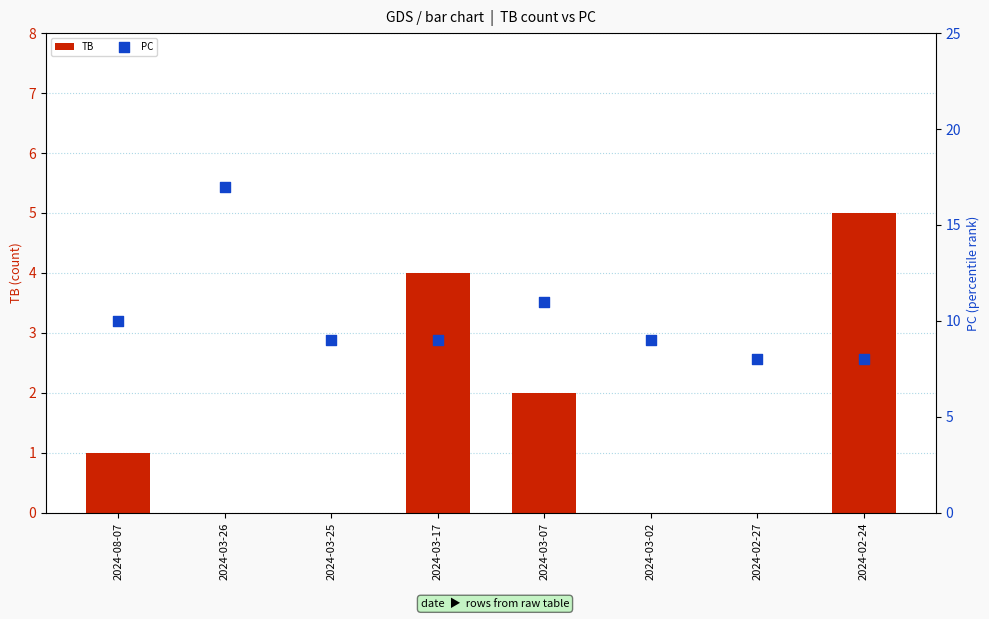

At which category is the sum across all series the highest?

2024-03-26